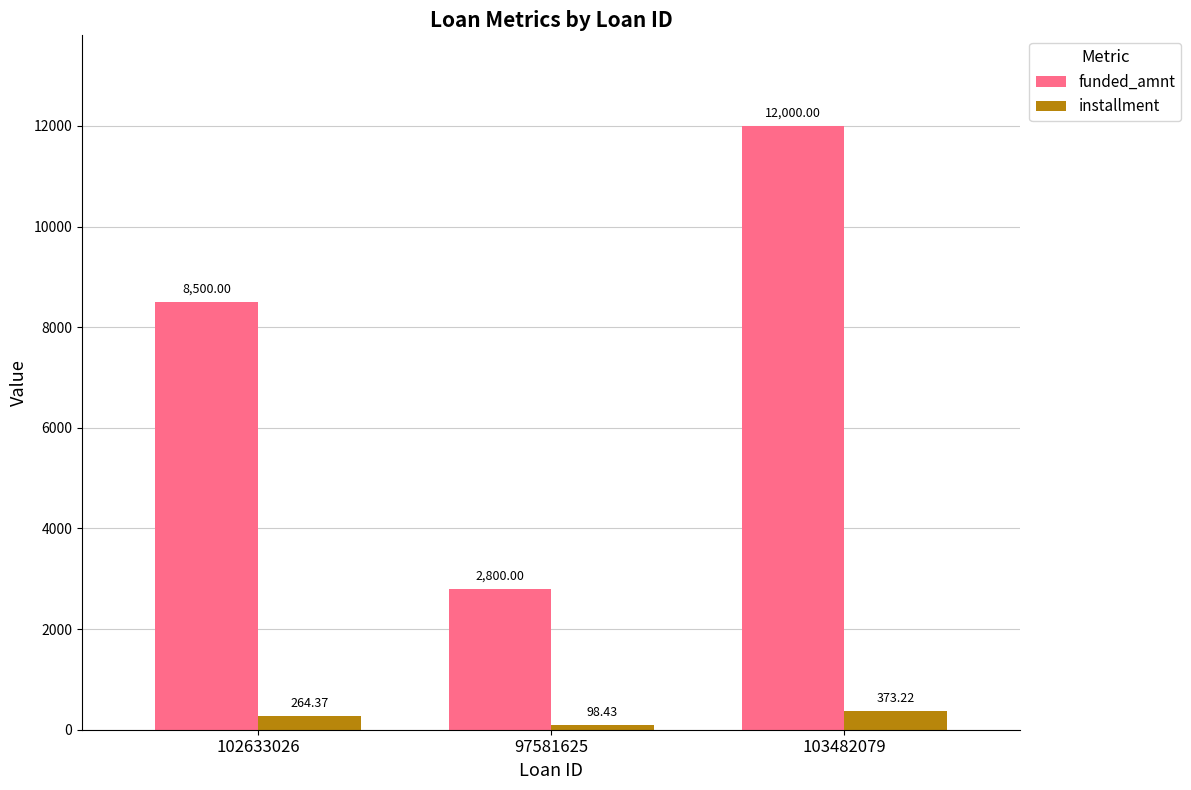

What are all the series names shown in the legend?

funded_amnt, installment